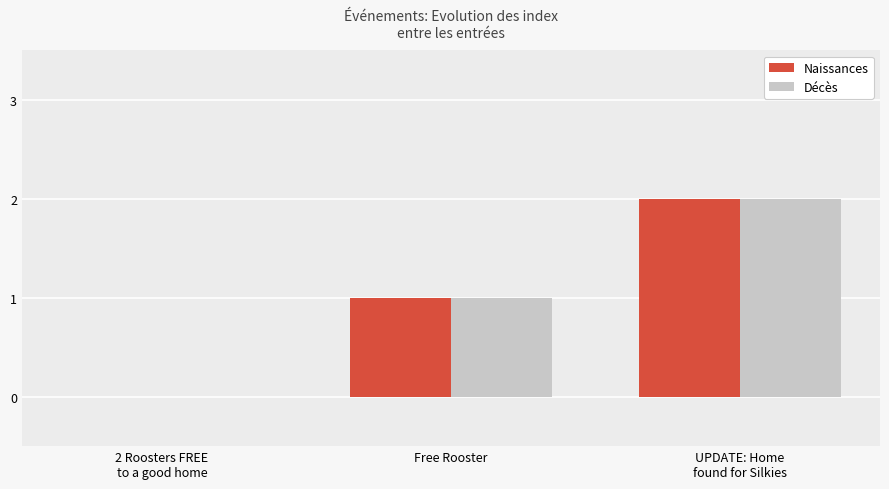

What is the maximum value shown in the chart?

2